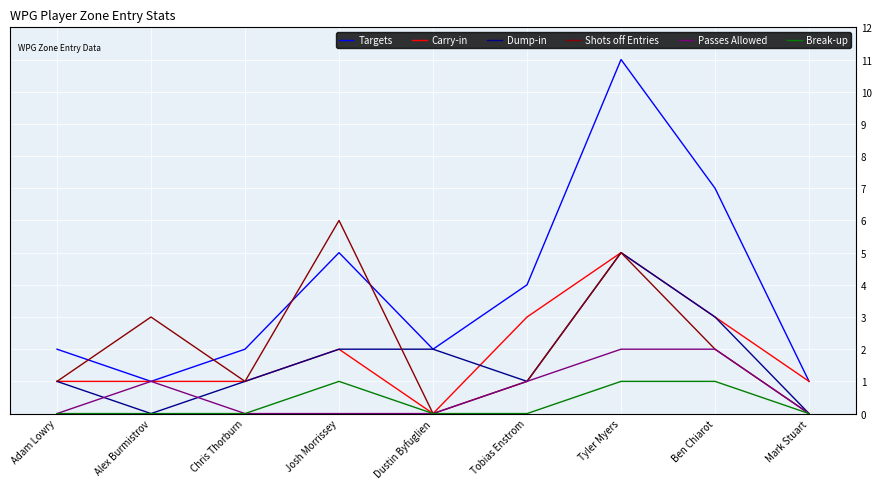

What are all the series names shown in the legend?

Targets, Carry-in, Dump-in, Shots off Entries, Passes Allowed, Break-up